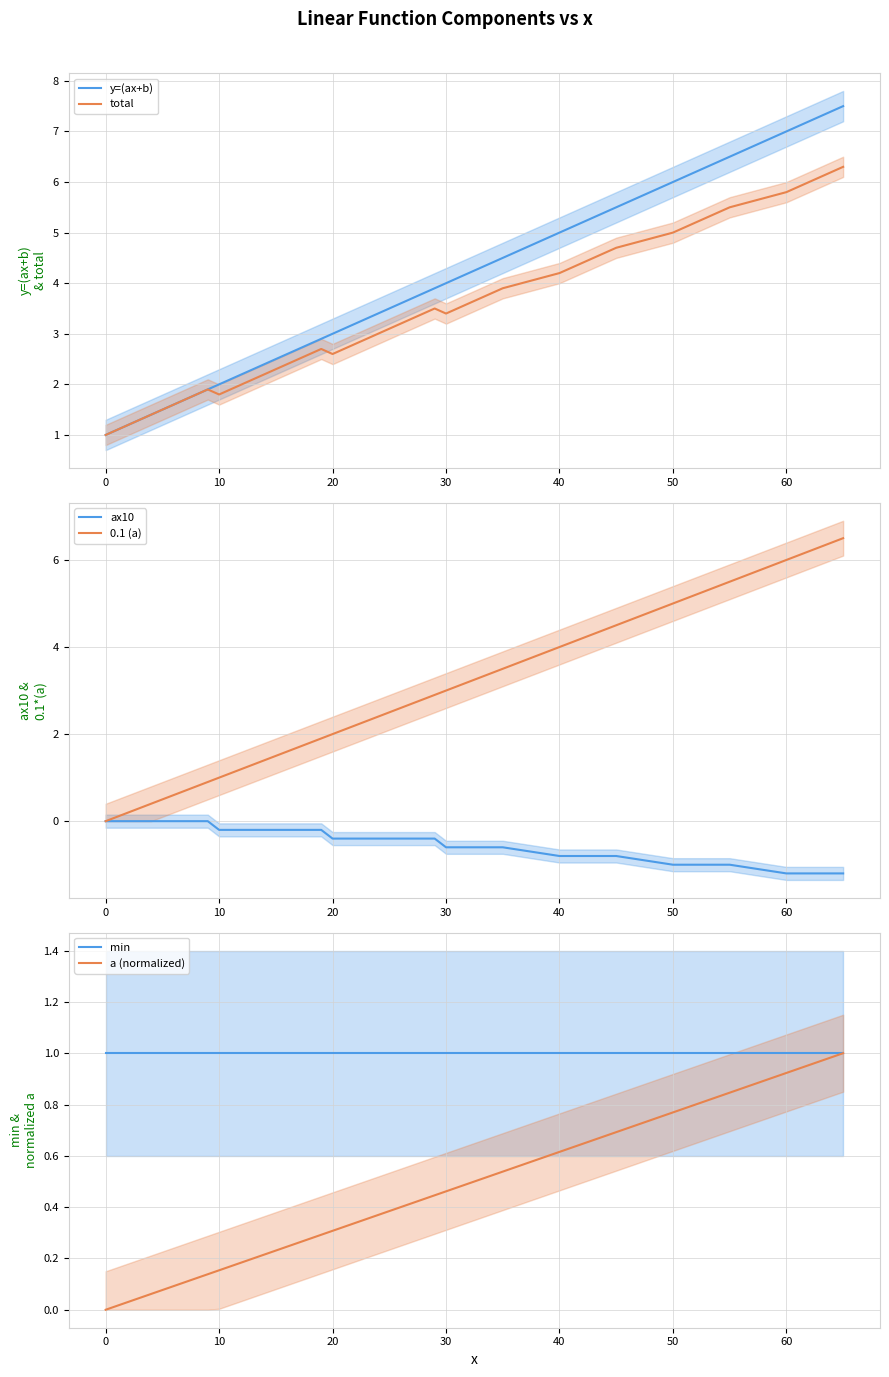

What is the highest value of the y=(ax+b) series?

7.5